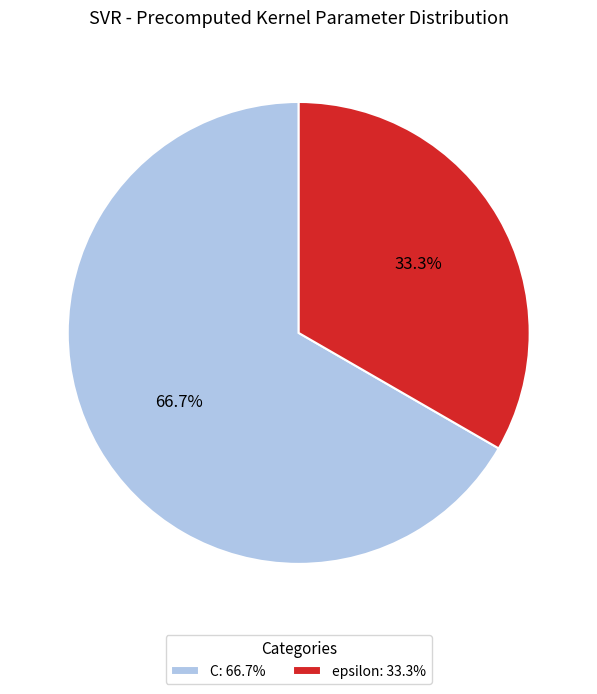

Is epsilon the majority of the pie?

No